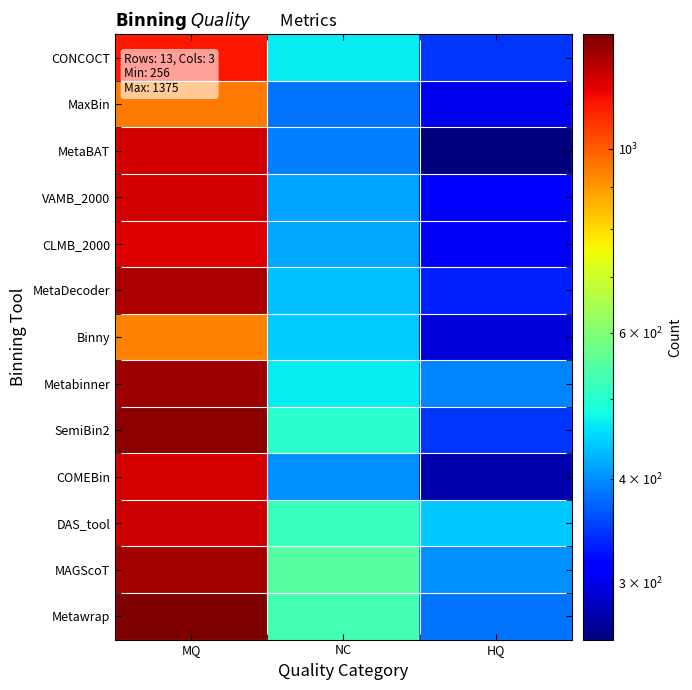

Reading left to right, what are all the values shown in this chart?

CONCOCT: MQ=1136	NC=467	HQ=346
MaxBin: MQ=948	NC=384	HQ=302
MetaBAT: MQ=1215	NC=391	HQ=256
VAMB_2000: MQ=1215	NC=415	HQ=308
CLMB_2000: MQ=1197	NC=417	HQ=307
MetaDecoder: MQ=1282	NC=433	HQ=333
Binny: MQ=938	NC=443	HQ=293
Metabinner: MQ=1311	NC=467	HQ=394
SemiBin2: MQ=1346	NC=503	HQ=345
COMEBin: MQ=1208	NC=402	HQ=274
DAS_tool: MQ=1225	NC=520	HQ=441
MAGScoT: MQ=1298	NC=550	HQ=402
Metawrap: MQ=1375	NC=530	HQ=383